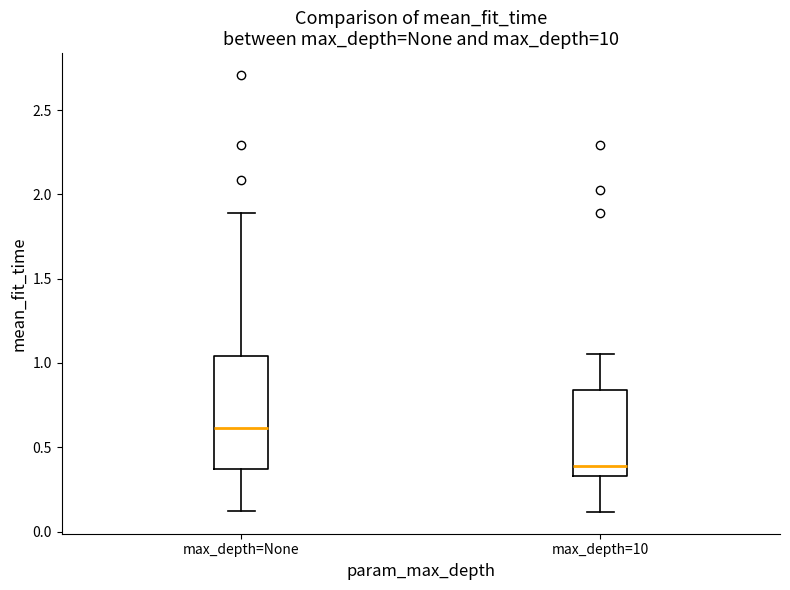

Reading left to right, read every box against the y-axis: the position of its median line, the range the box covers, and the ends of its whiskers. The values are not printed on the chart, so give them approximately, as read against the axis.

max_depth=None: median 0.60, box 0.35 to 1.05, whiskers 0.10 to 1.90
max_depth=10: median 0.40, box 0.35 to 0.85, whiskers 0.10 to 1.05